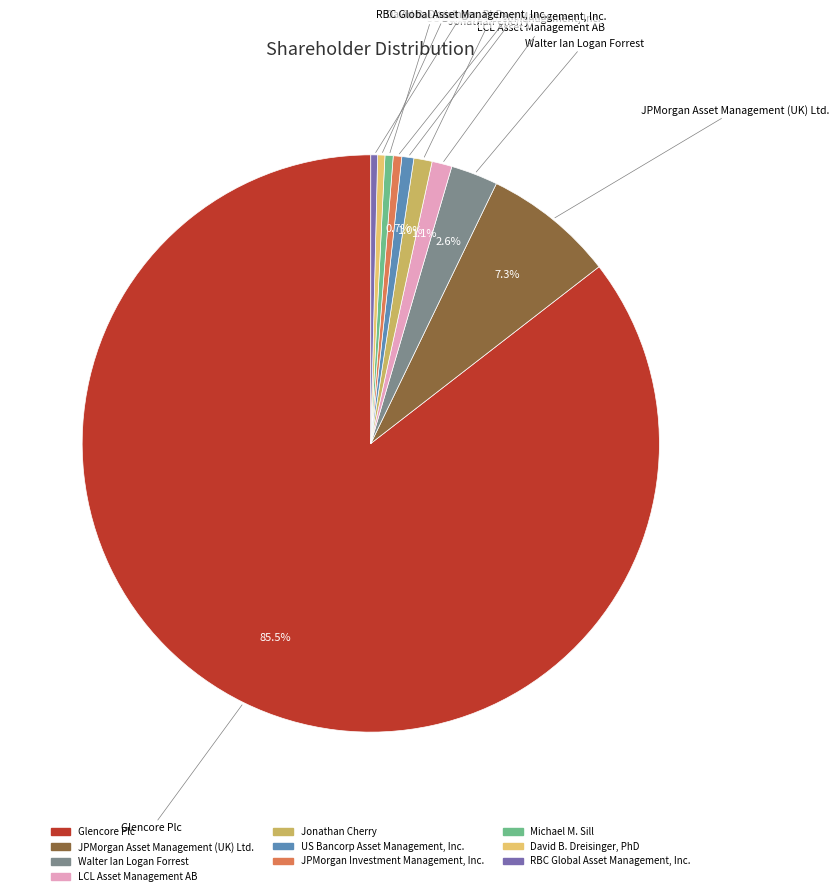

What percentage is the JPMorgan Asset Management (UK) Ltd. slice, to the nearest percent?

7%